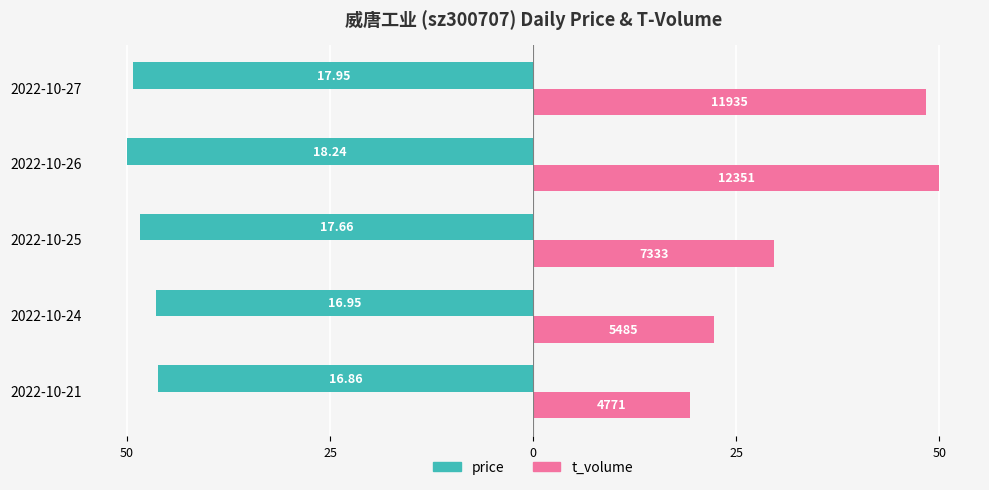

Which series has the largest total across all categories?

t_volume